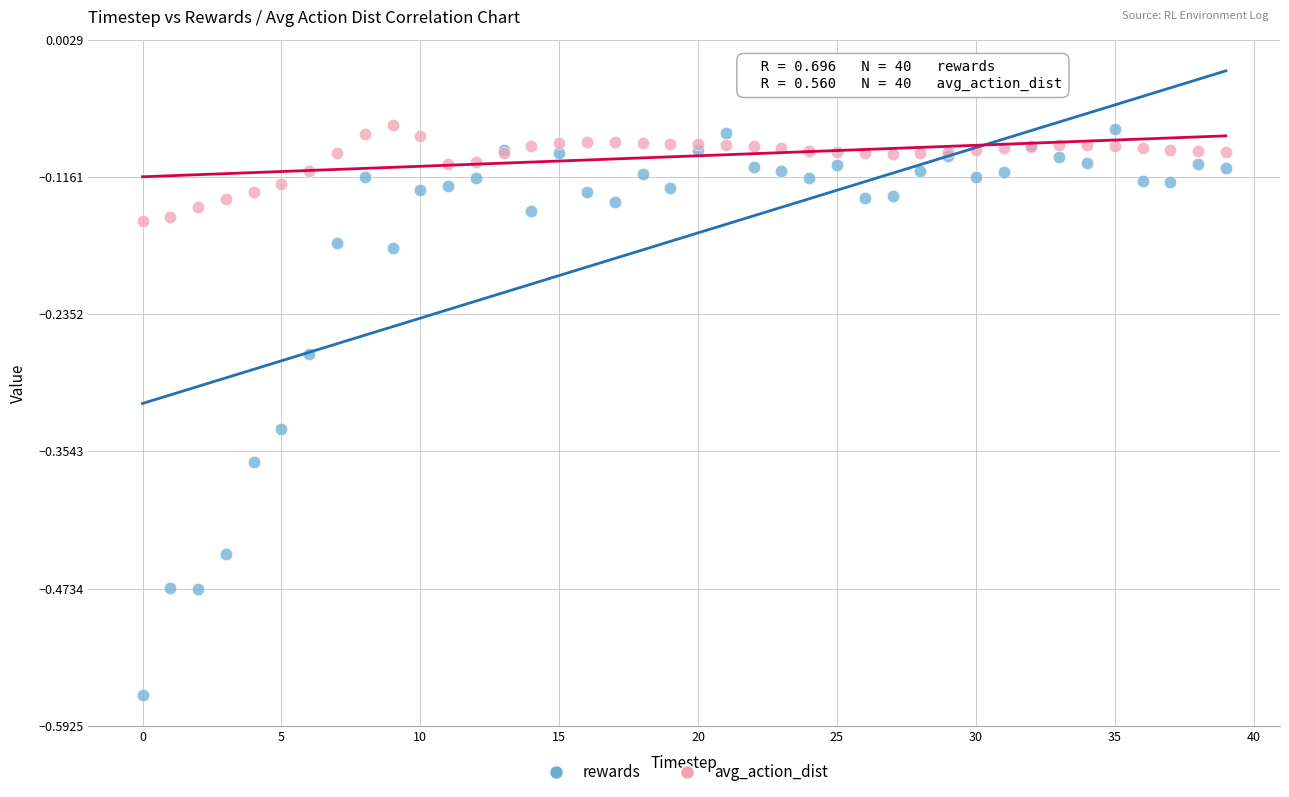

Which series has the largest Y range (max minus min)?

rewards